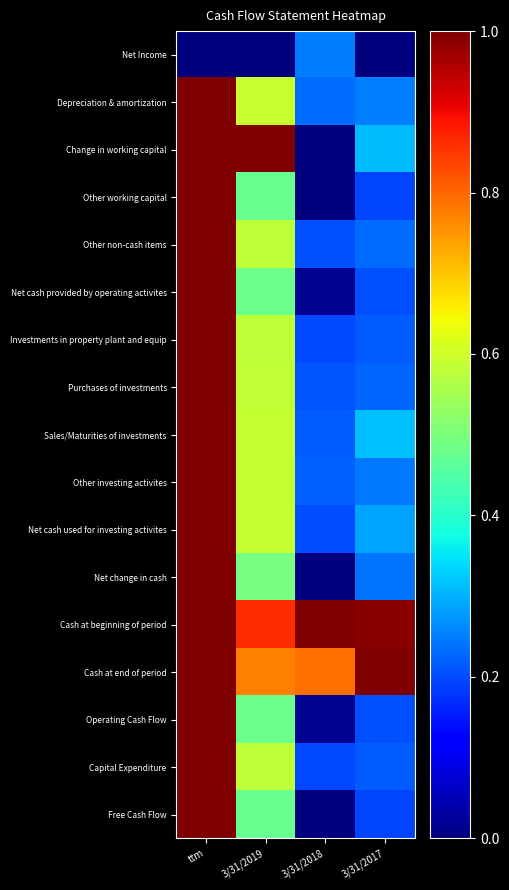

Which series has the largest total across all categories?

Cash at beginning of period